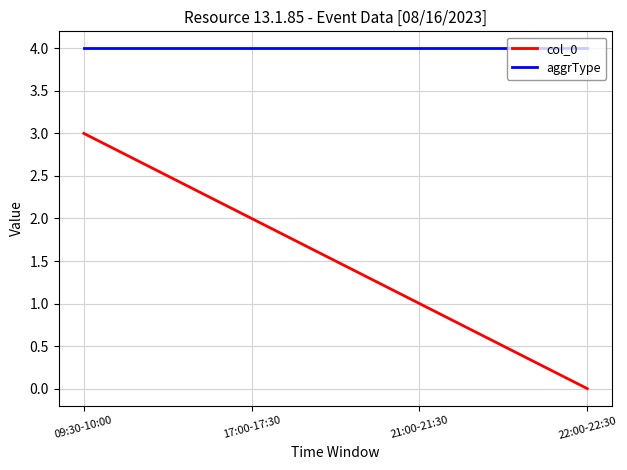

Is this an area chart (filled region under the line)?

No